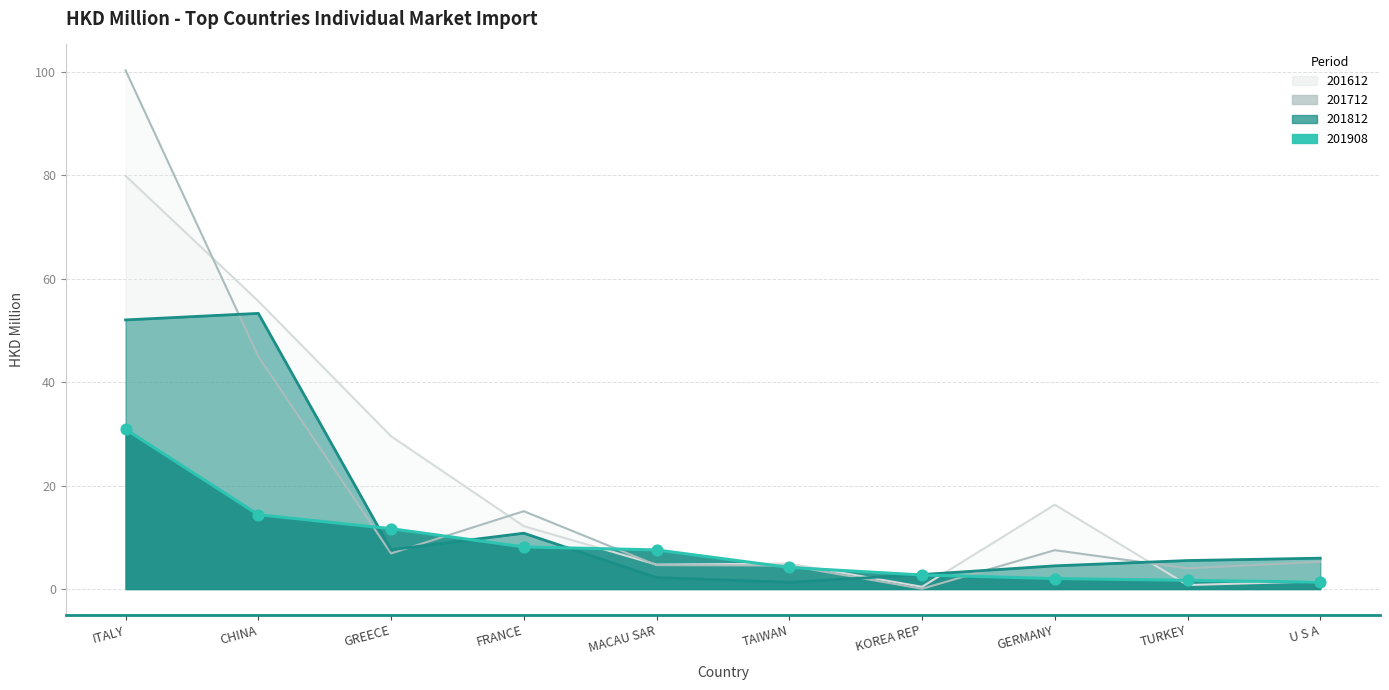

Which series has the largest total across all categories?

201612